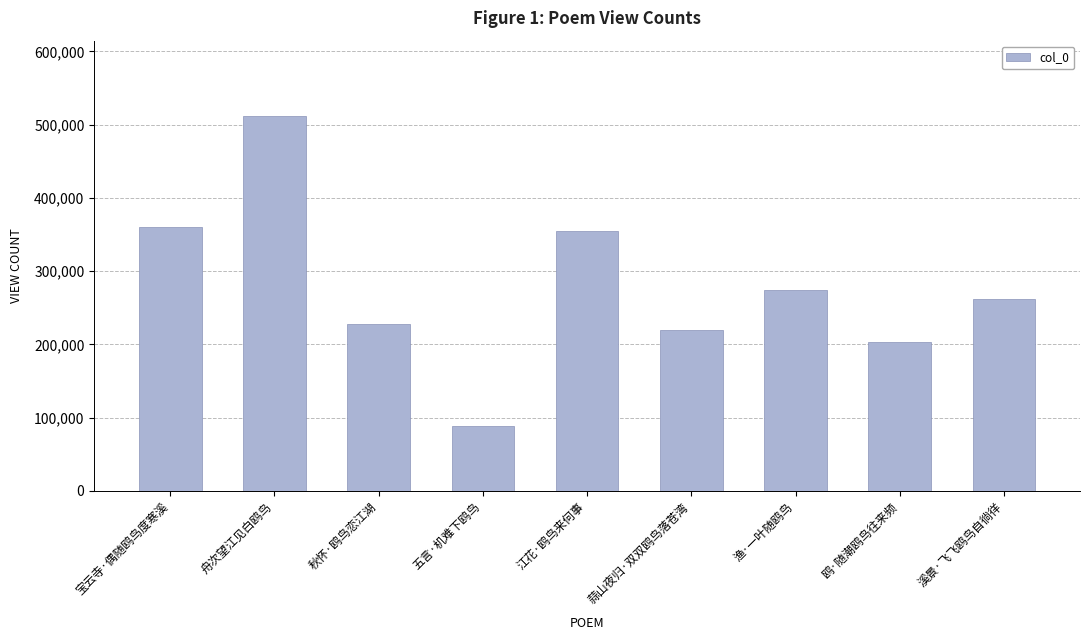

Reading left to right, list all the values displayed in this chart.

宝云寺·偶随鸥鸟度寒溪=360721	舟次望江见白鸥鸟=512108	秋怀·鸥鸟恋江湖=227703	五言·机难下鸥鸟=88835	江花·鸥鸟来何事=354529	蒜山夜归·双双鸥鸟落苍湾=219238	渔·一叶随鸥鸟=274682	鸥·随潮鸥鸟往来频=203434	溪景·飞飞鸥鸟自徜徉=261536